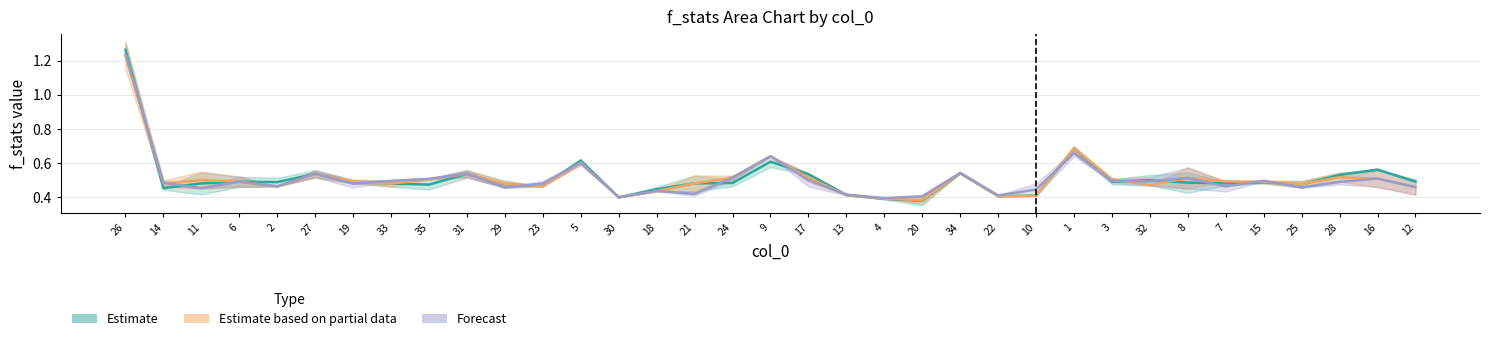

What is the minimum value shown in the chart?

0.4